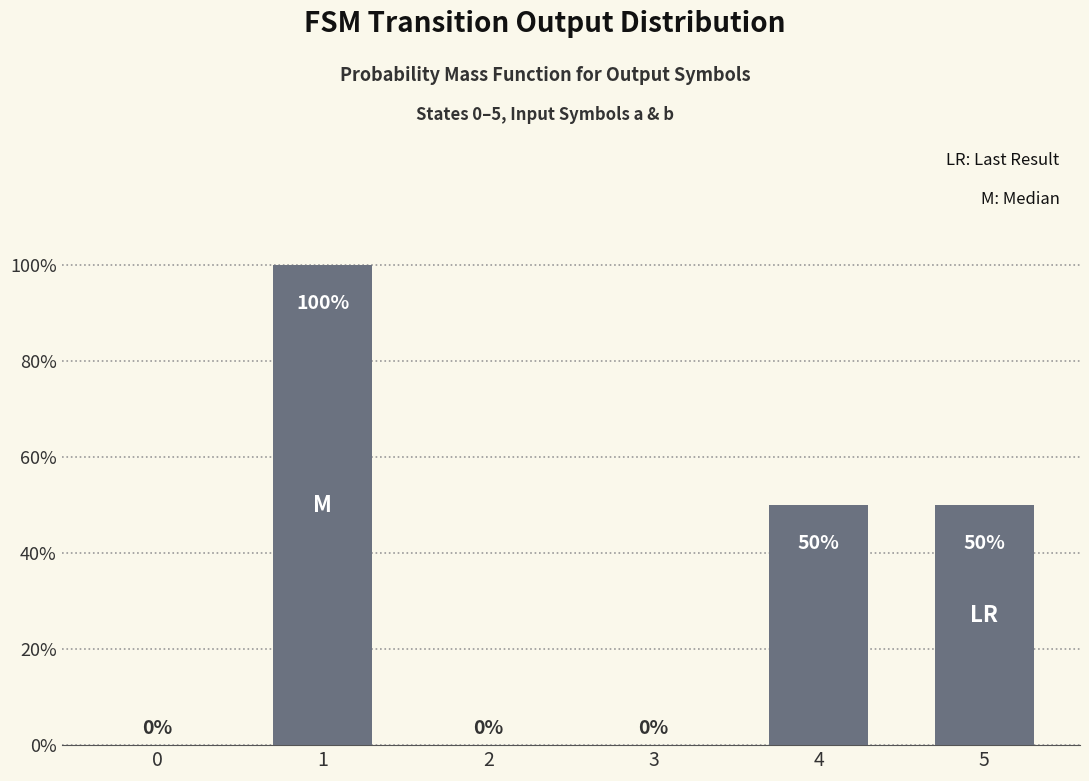

Reading left to right, transcribe all the data shown in this chart.

0=0	1=100	2=0	3=0	4=50	5=50